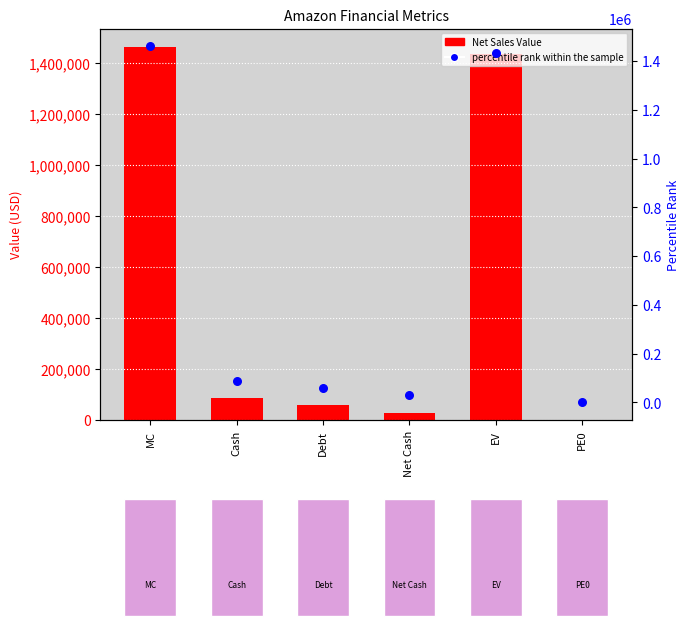

At which category is the sum across all series the highest?

MC